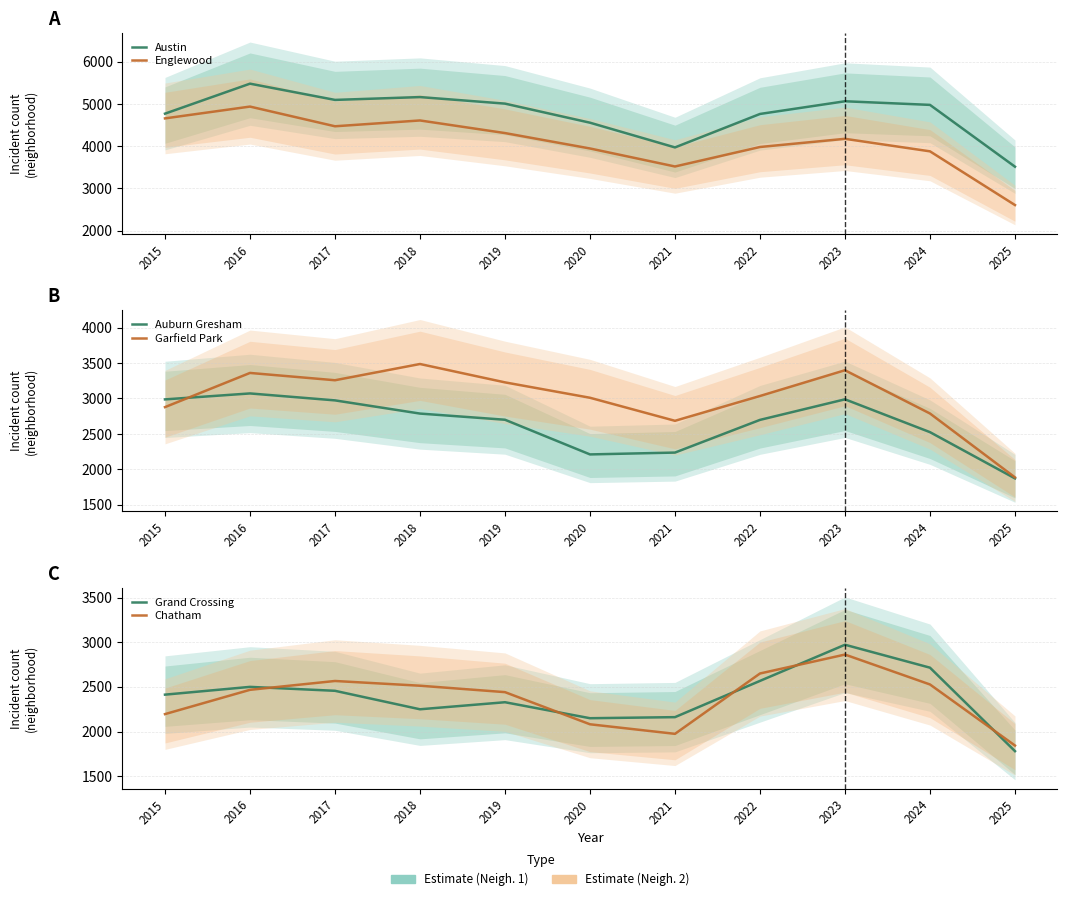

True or false: Garfield Park and Austin cross at least once.

False